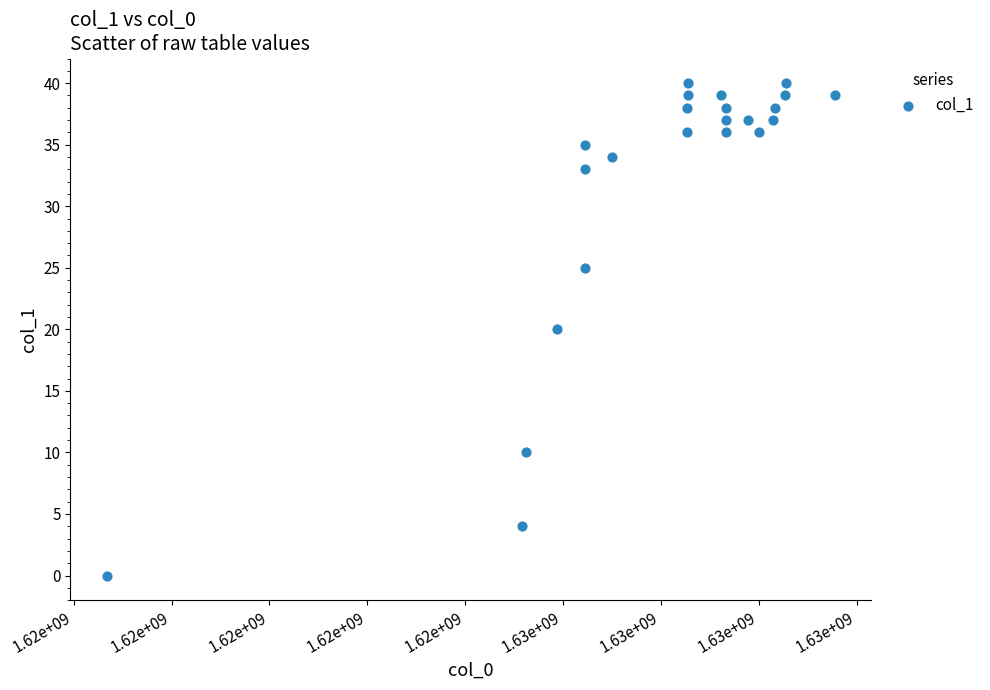

What is the range of Y values (max minus min)?

40